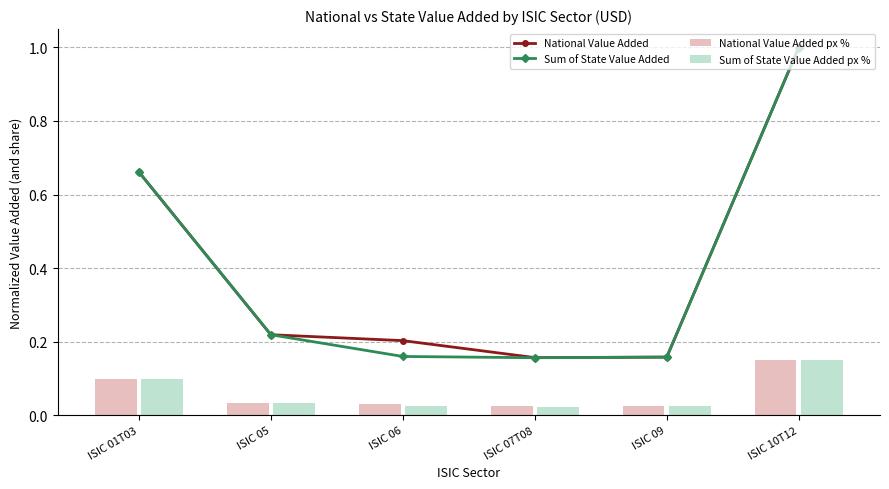

List the series in order of their overall mean, highest first.

National Value Added, Sum of State Value Added